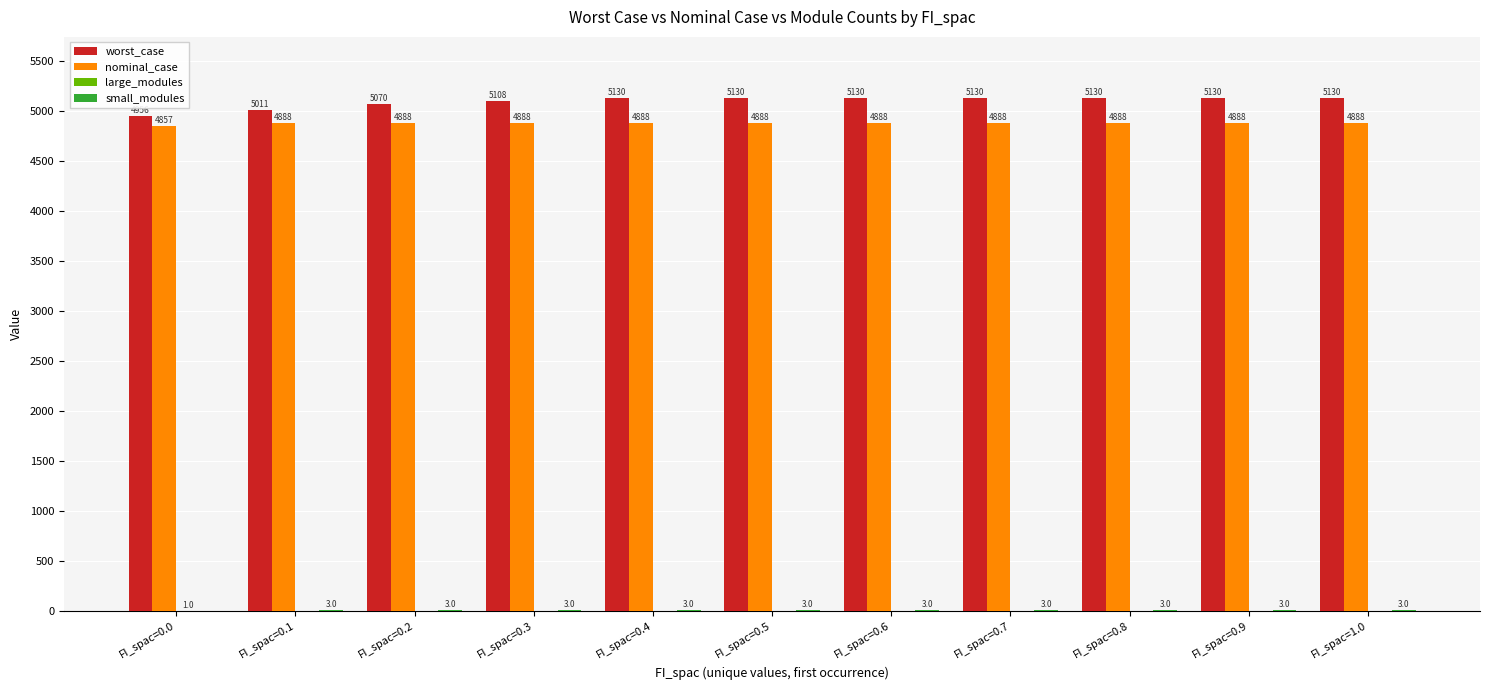

Between FI_spac=0.2 and FI_spac=0.9, which series saw the biggest shift?

worst_case